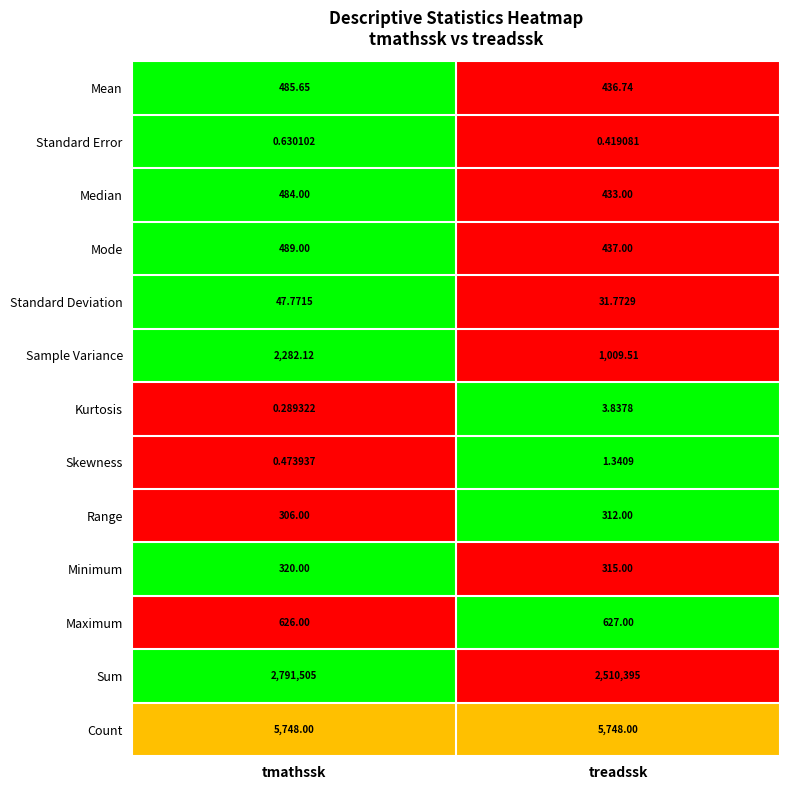

Which category has the lowest value across all series?

tmathssk